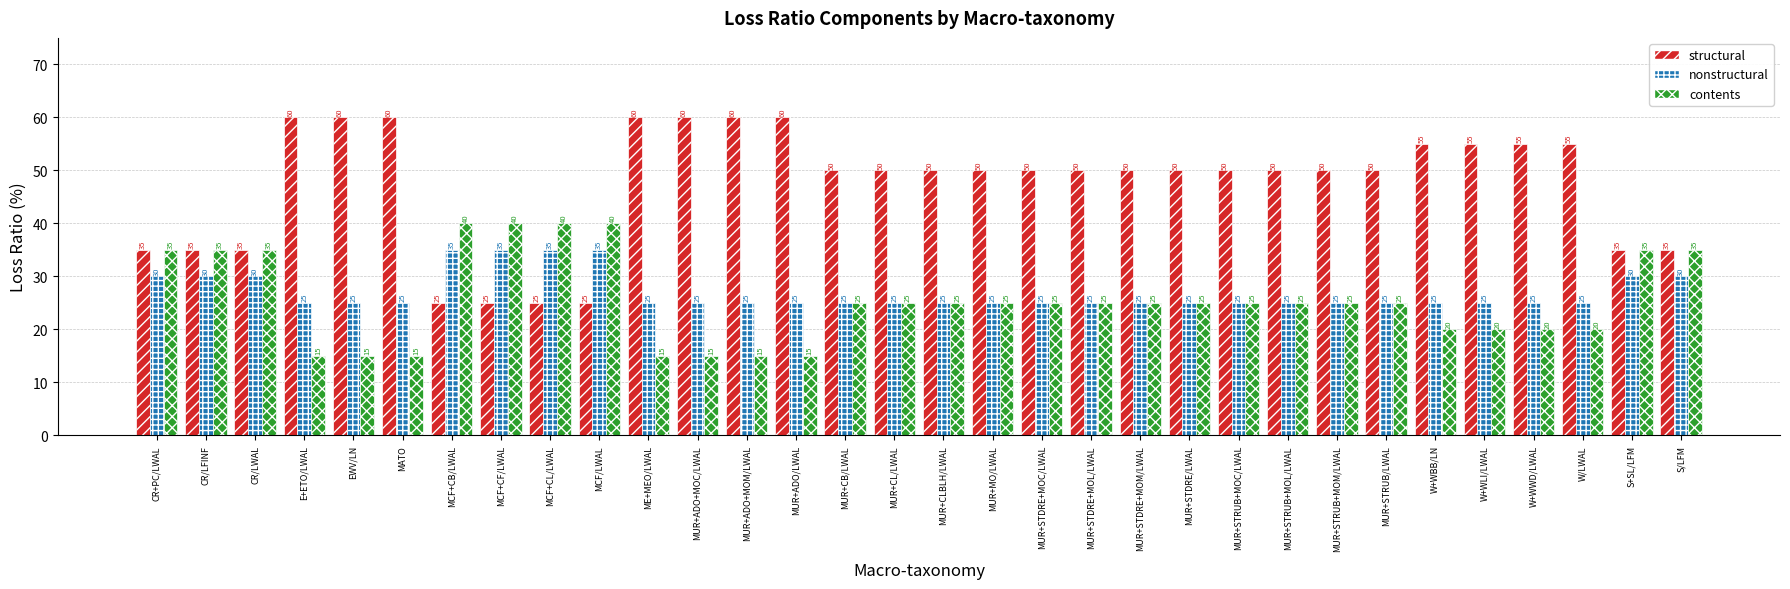

Reading right to left, transcribe all the data shown in this chart.

structural: S/LFM=35	S+SL/LFM=35	W/LWAL=55	W+WWD/LWAL=55	W+WLI/LWAL=55	W+WBB/LN=55	MUR+STRUB/LWAL=50	MUR+STRUB+MOM/LWAL=50	MUR+STRUB+MOL/LWAL=50	MUR+STRUB+MOC/LWAL=50	MUR+STDRE/LWAL=50	MUR+STDRE+MOM/LWAL=50	MUR+STDRE+MOL/LWAL=50	MUR+STDRE+MOC/LWAL=50	MUR+MO/LWAL=50	MUR+CLBLH/LWAL=50	MUR+CL/LWAL=50	MUR+CB/LWAL=50	MUR+ADO/LWAL=60	MUR+ADO+MOM/LWAL=60	MUR+ADO+MOC/LWAL=60	ME+MEO/LWAL=60	MCF/LWAL=25	MCF+CL/LWAL=25	MCF+CF/LWAL=25	MCF+CB/LWAL=25	MATO=60	EWV/LN=60	E+ETO/LWAL=60	CR/LWAL=35	CR/LFINF=35	CR+PC/LWAL=35
nonstructural: S/LFM=30	S+SL/LFM=30	W/LWAL=25	W+WWD/LWAL=25	W+WLI/LWAL=25	W+WBB/LN=25	MUR+STRUB/LWAL=25	MUR+STRUB+MOM/LWAL=25	MUR+STRUB+MOL/LWAL=25	MUR+STRUB+MOC/LWAL=25	MUR+STDRE/LWAL=25	MUR+STDRE+MOM/LWAL=25	MUR+STDRE+MOL/LWAL=25	MUR+STDRE+MOC/LWAL=25	MUR+MO/LWAL=25	MUR+CLBLH/LWAL=25	MUR+CL/LWAL=25	MUR+CB/LWAL=25	MUR+ADO/LWAL=25	MUR+ADO+MOM/LWAL=25	MUR+ADO+MOC/LWAL=25	ME+MEO/LWAL=25	MCF/LWAL=35	MCF+CL/LWAL=35	MCF+CF/LWAL=35	MCF+CB/LWAL=35	MATO=25	EWV/LN=25	E+ETO/LWAL=25	CR/LWAL=30	CR/LFINF=30	CR+PC/LWAL=30
contents: S/LFM=35	S+SL/LFM=35	W/LWAL=20	W+WWD/LWAL=20	W+WLI/LWAL=20	W+WBB/LN=20	MUR+STRUB/LWAL=25	MUR+STRUB+MOM/LWAL=25	MUR+STRUB+MOL/LWAL=25	MUR+STRUB+MOC/LWAL=25	MUR+STDRE/LWAL=25	MUR+STDRE+MOM/LWAL=25	MUR+STDRE+MOL/LWAL=25	MUR+STDRE+MOC/LWAL=25	MUR+MO/LWAL=25	MUR+CLBLH/LWAL=25	MUR+CL/LWAL=25	MUR+CB/LWAL=25	MUR+ADO/LWAL=15	MUR+ADO+MOM/LWAL=15	MUR+ADO+MOC/LWAL=15	ME+MEO/LWAL=15	MCF/LWAL=40	MCF+CL/LWAL=40	MCF+CF/LWAL=40	MCF+CB/LWAL=40	MATO=15	EWV/LN=15	E+ETO/LWAL=15	CR/LWAL=35	CR/LFINF=35	CR+PC/LWAL=35